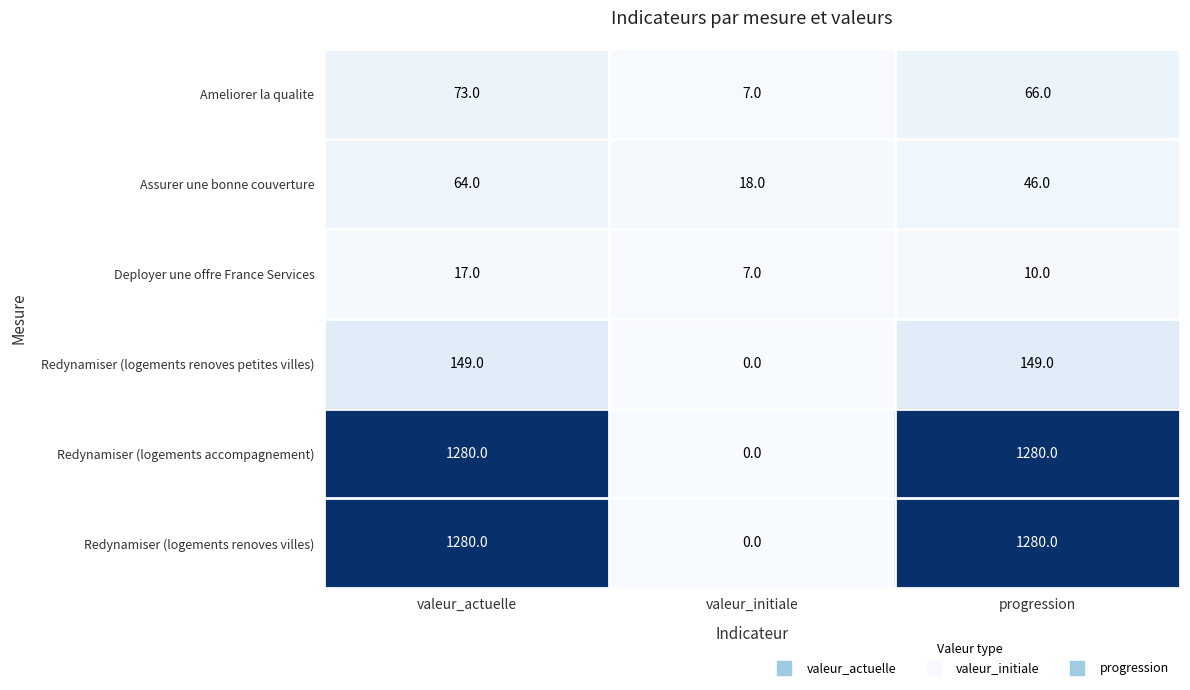

What is the maximum value shown in the chart?

1280